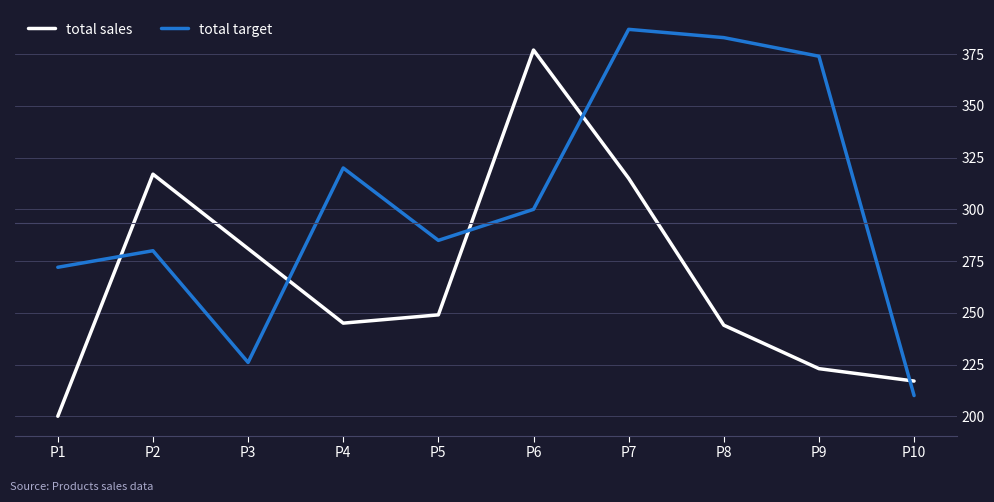

What is the sum of the total target values at P10 and P7?

597